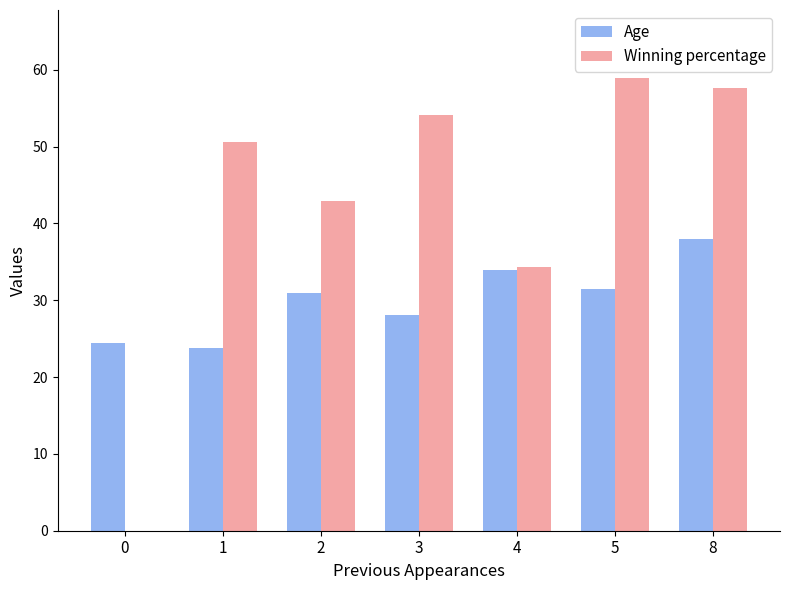

What are all the series names shown in the legend?

Age, Winning percentage